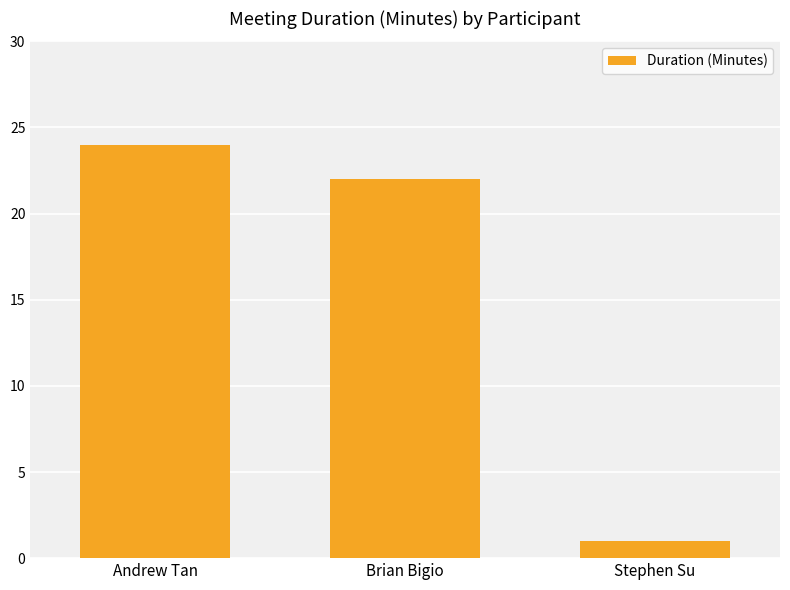

How many distinct data groups are displayed?

1